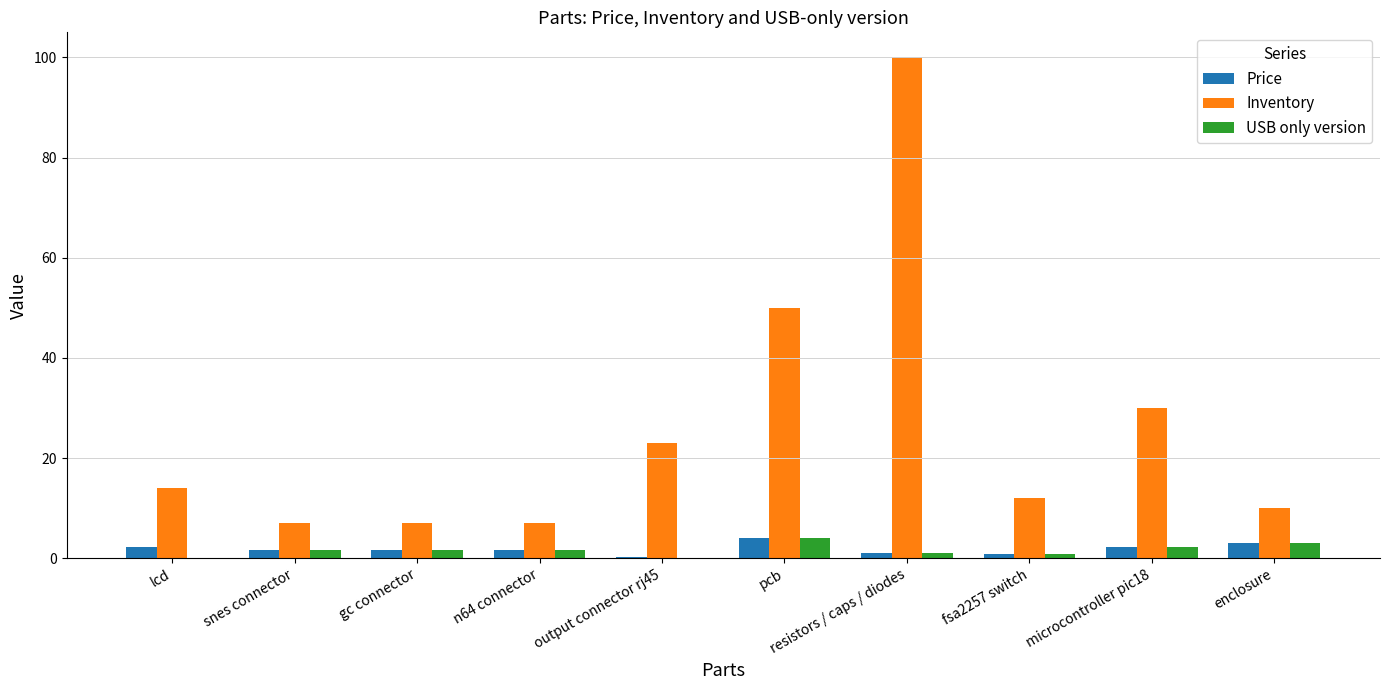

Which label corresponds to the largest value in the chart?

resistors / caps / diodes